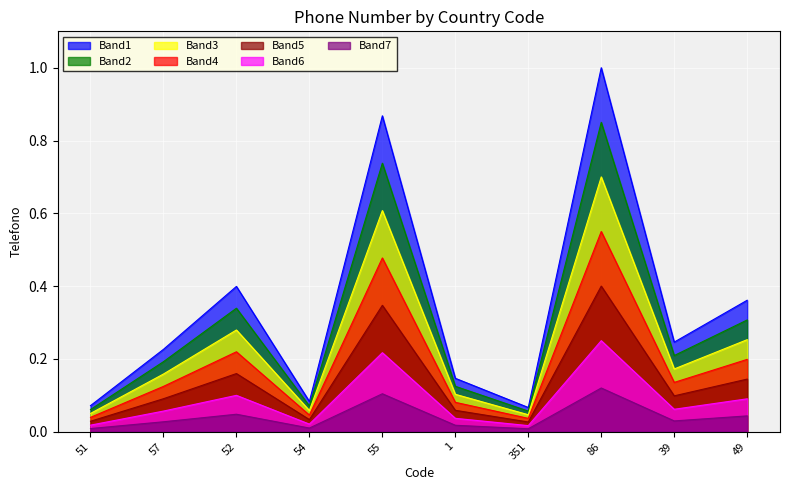

Which series changed the most between 57 and 86?

Band1